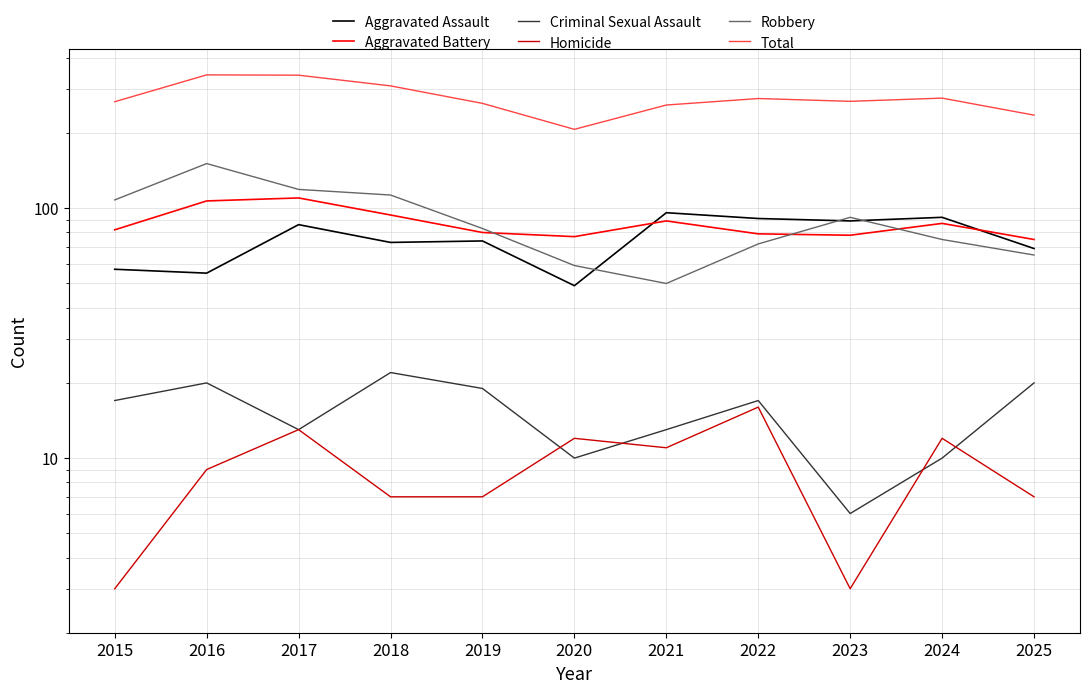

True or false: Homicide and Total intersect in this chart.

False